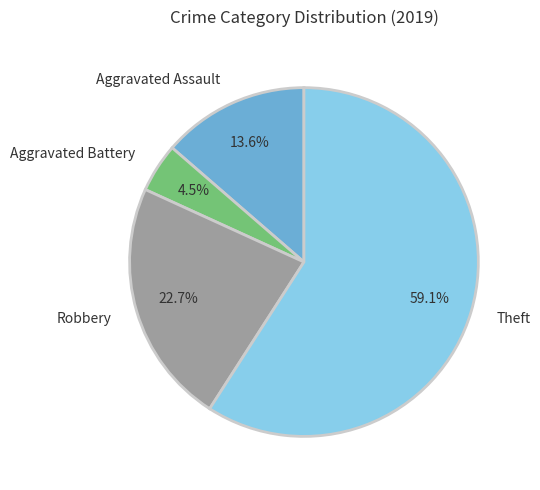

To the nearest percent, what is the difference between the largest and smallest slice percentages?

55%